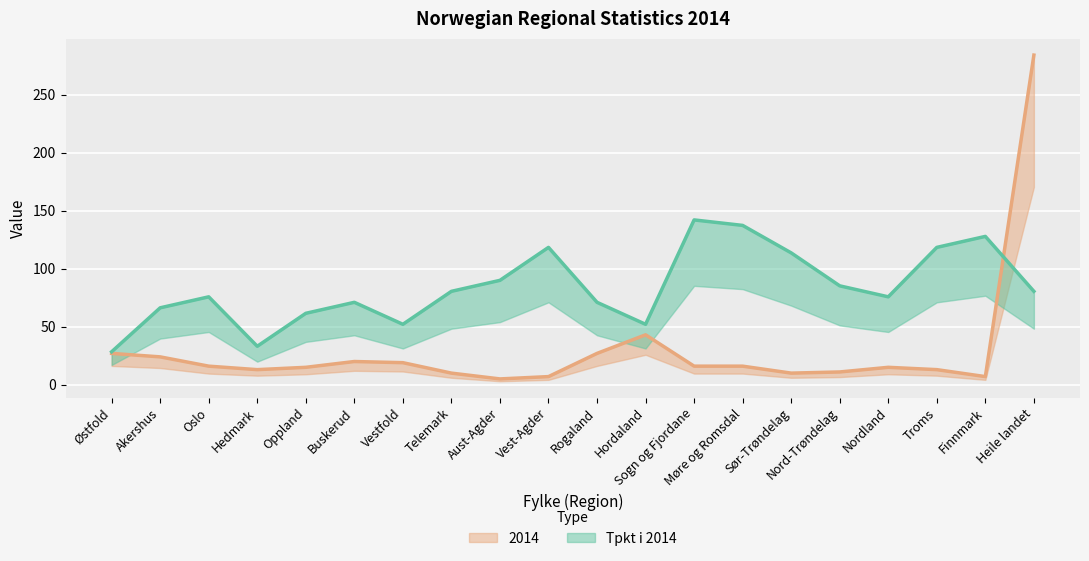

Reading right to left, list all the values displayed in this chart.

2014 (line): Heile landet=284.0	Finnmark=7.0	Troms=13.0	Nordland=15.0	Nord-Trøndelag=11.0	Sør-Trøndelag=10.0	Møre og Romsdal=16.0	Sogn og Fjordane=16.0	Hordaland=43.0	Rogaland=27.0	Vest-Agder=7.0	Aust-Agder=5.0	Telemark=10.0	Vestfold=19.0	Buskerud=20.0	Oppland=15.0	Hedmark=13.0	Oslo=16.0	Akershus=24.0	Østfold=27.0
Tpkt i 2014 (line, scaled): Heile landet=80.5	Finnmark=127.8	Troms=118.3	Nordland=75.7	Nord-Trøndelag=85.2	Sør-Trøndelag=113.6	Møre og Romsdal=137.3	Sogn og Fjordane=142.0	Hordaland=52.1	Rogaland=71.0	Vest-Agder=118.3	Aust-Agder=89.9	Telemark=80.5	Vestfold=52.1	Buskerud=71.0	Oppland=61.5	Hedmark=33.1	Oslo=75.7	Akershus=66.3	Østfold=28.4